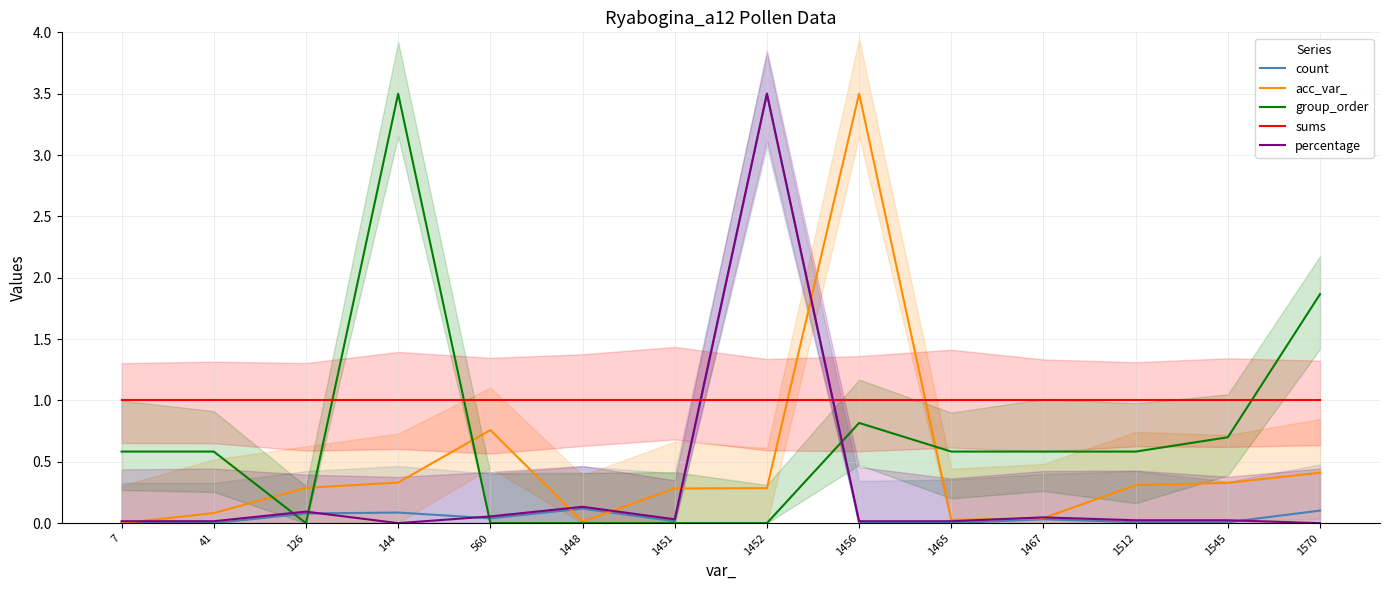

At how many categories does at least one series exceed 1?

4